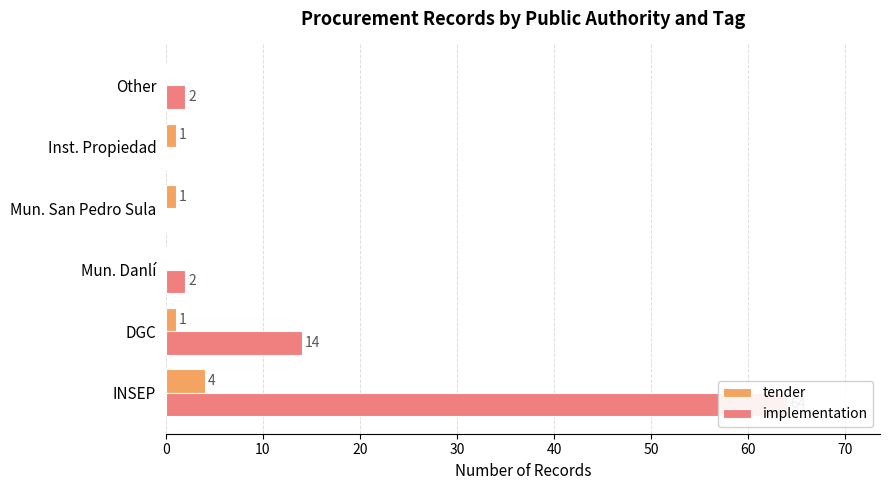

What is the average value of the tender series?

1